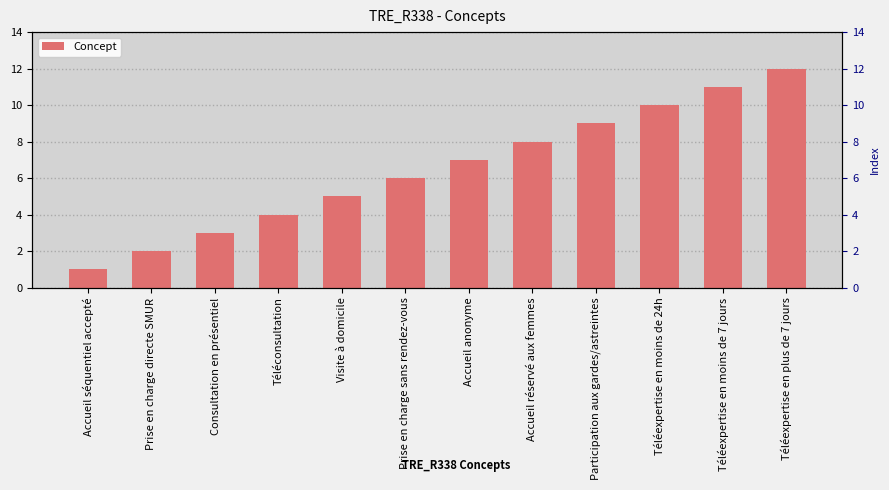

What is the difference between the maximum and minimum values?

11